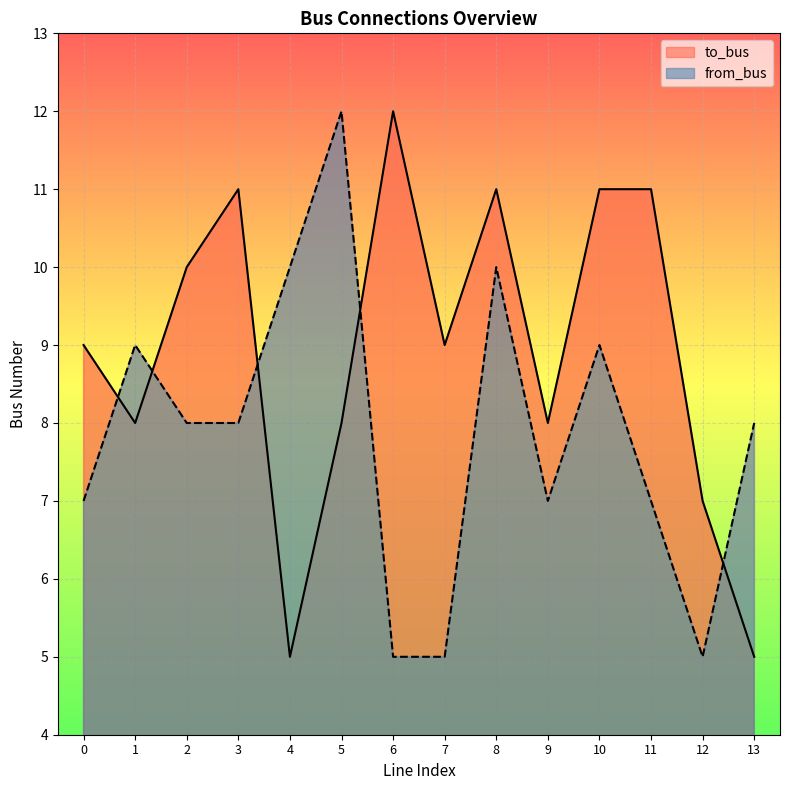

True or false: to_bus and from_bus intersect in this chart.

True